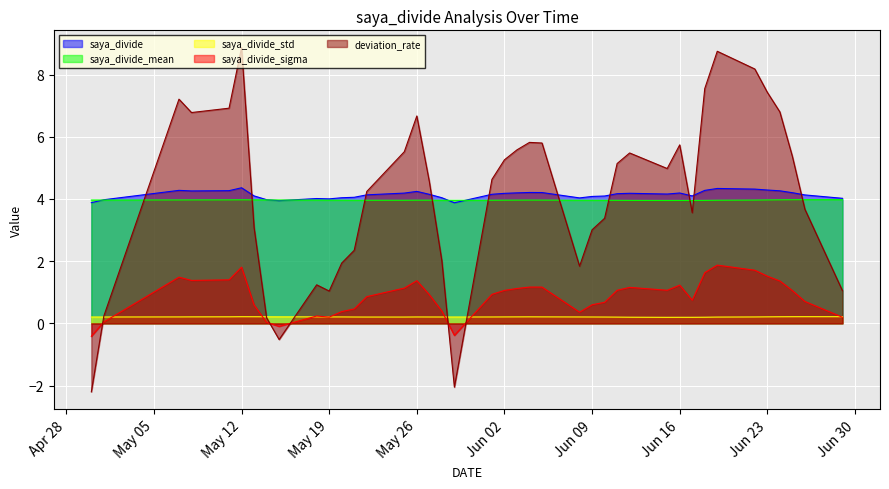

Where is the first local minimum for saya_divide_std?

2020-06-17